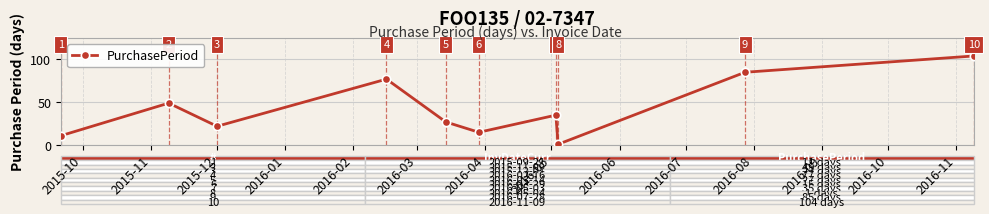

How many interior local valleys (lower than both neighbors) does the data have?

3